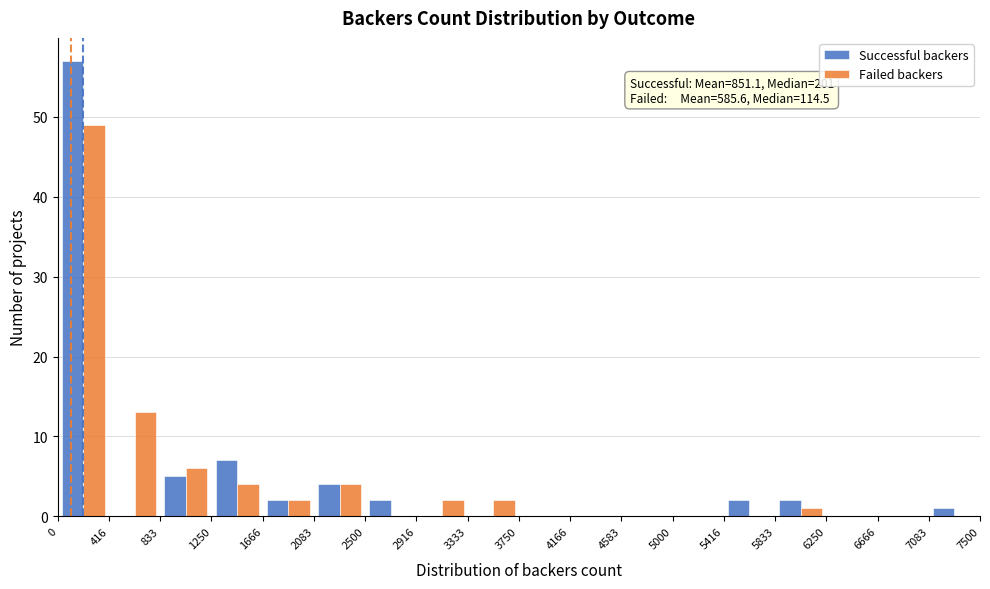

In the Successful backers series, which range on the x-axis has the tallest bar?

0 to 416